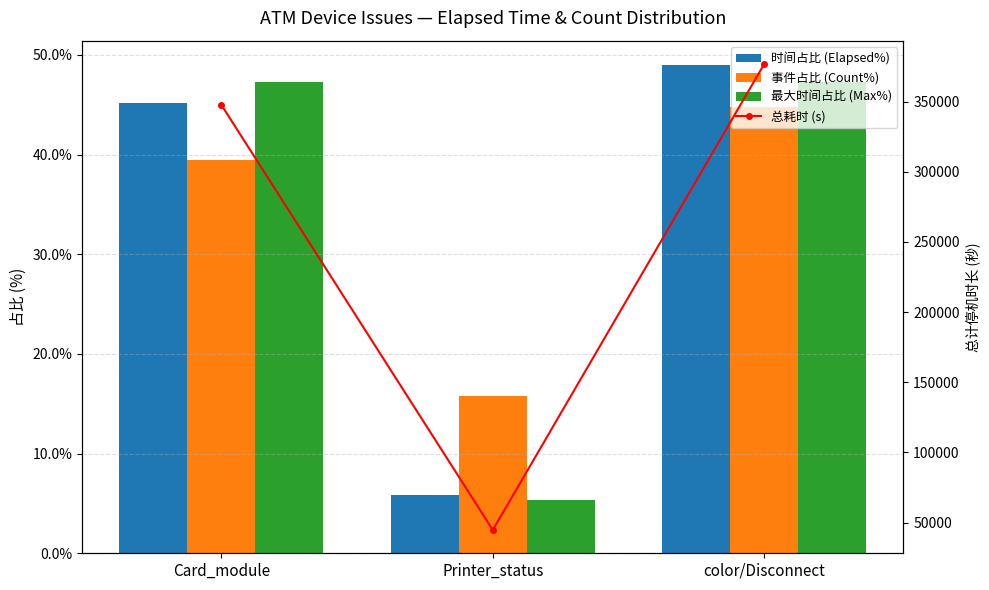

Reading left to right, extract all data points from this chart.

时间占比 (Elapsed%): Card_module=45.2	Printer_status=5.8	color/Disconnect=49.0
事件占比 (Count%): Card_module=39.5	Printer_status=15.8	color/Disconnect=44.7
最大时间占比 (Max%): Card_module=47.3	Printer_status=5.4	color/Disconnect=47.3
总耗时 (s): Card_module=347740.0	Printer_status=44786.0	color/Disconnect=376805.0